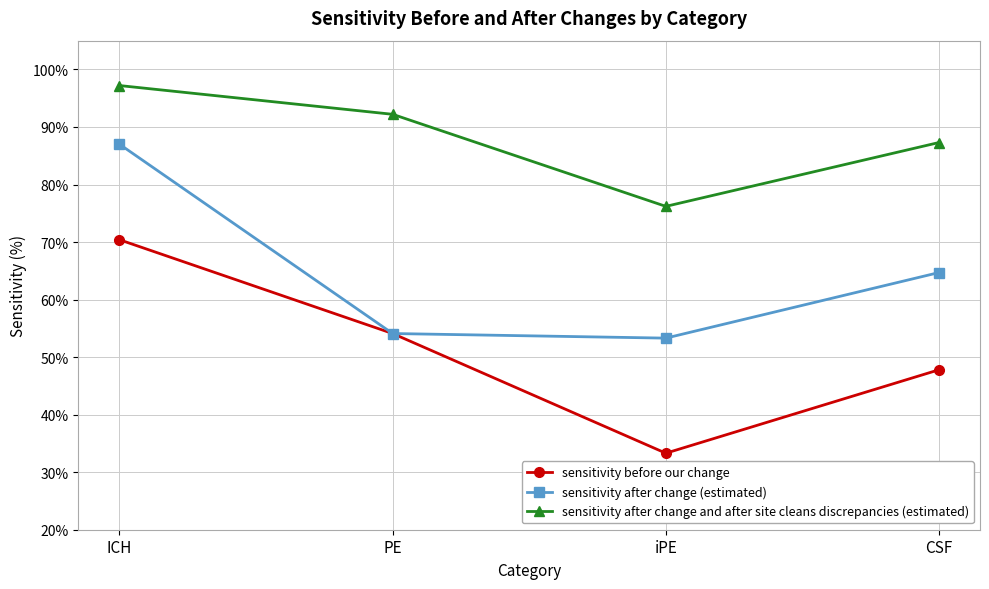

What is the spread (max minus min) of values at PE?

38.1